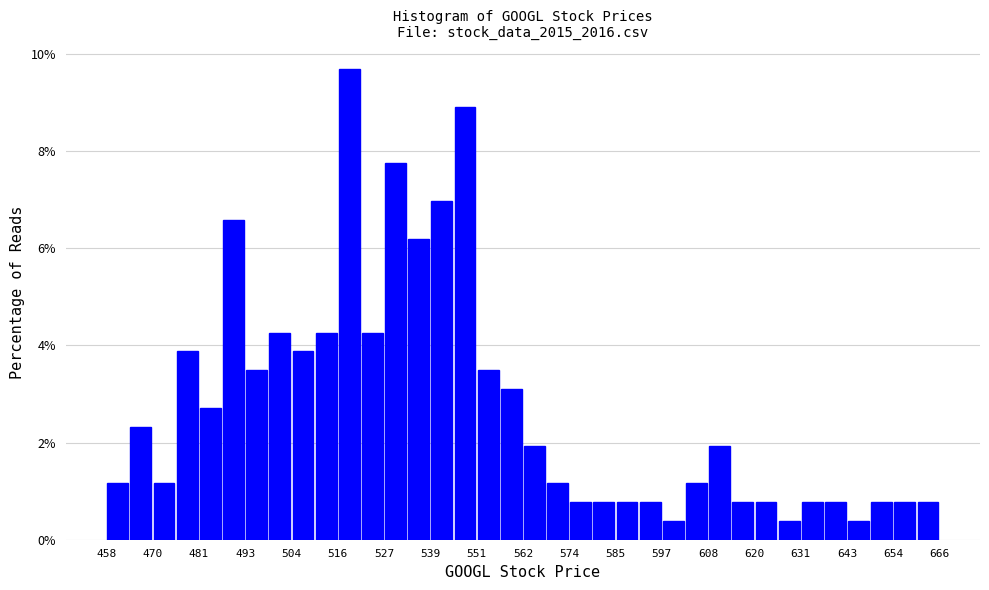

Read against the x-axis, roughly where is the centre of the tallest bar?

518